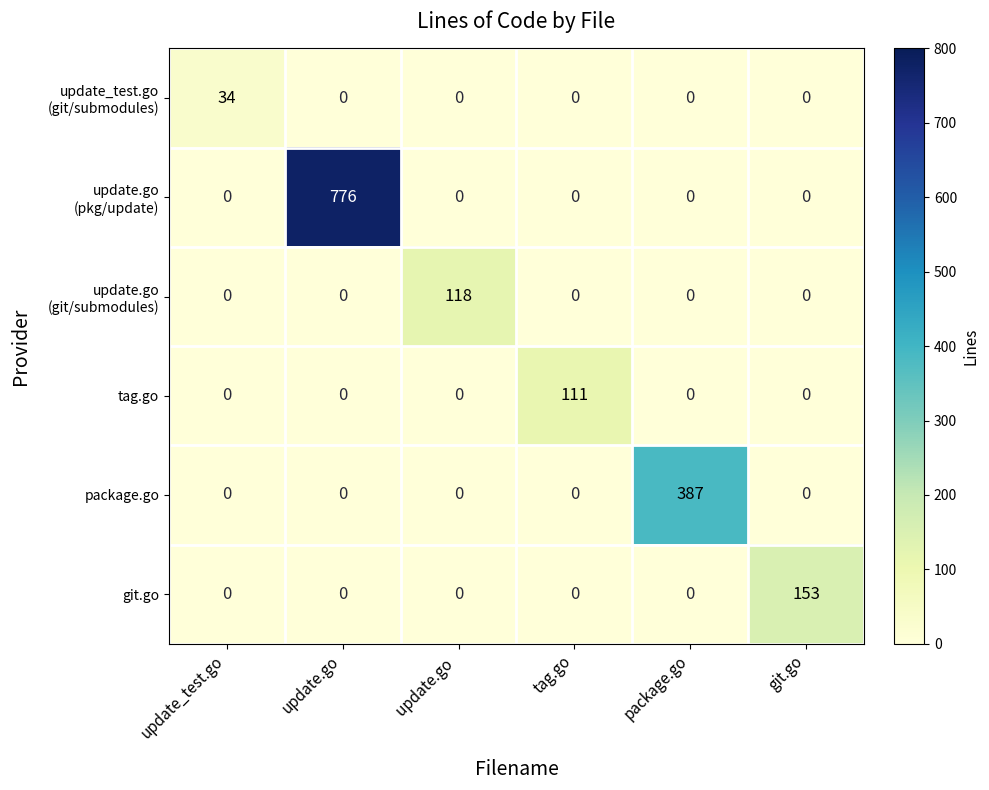

How many data points does each series have?

6